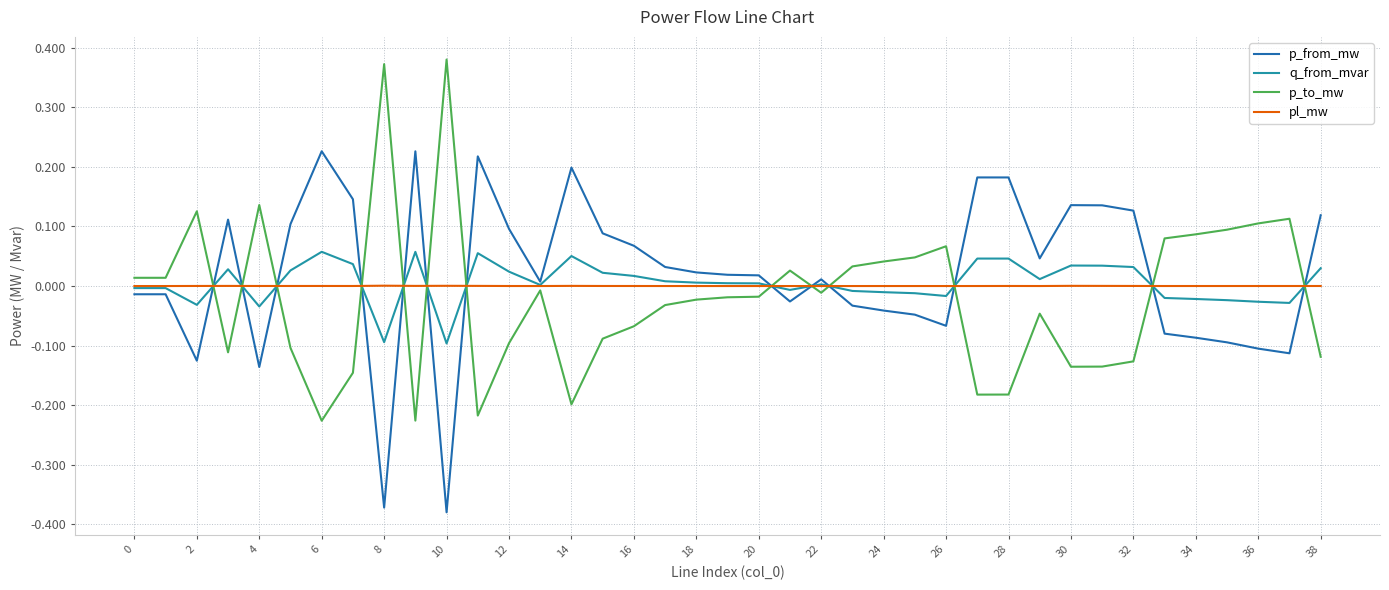

How many values in the p_to_mw series are below 0?

23